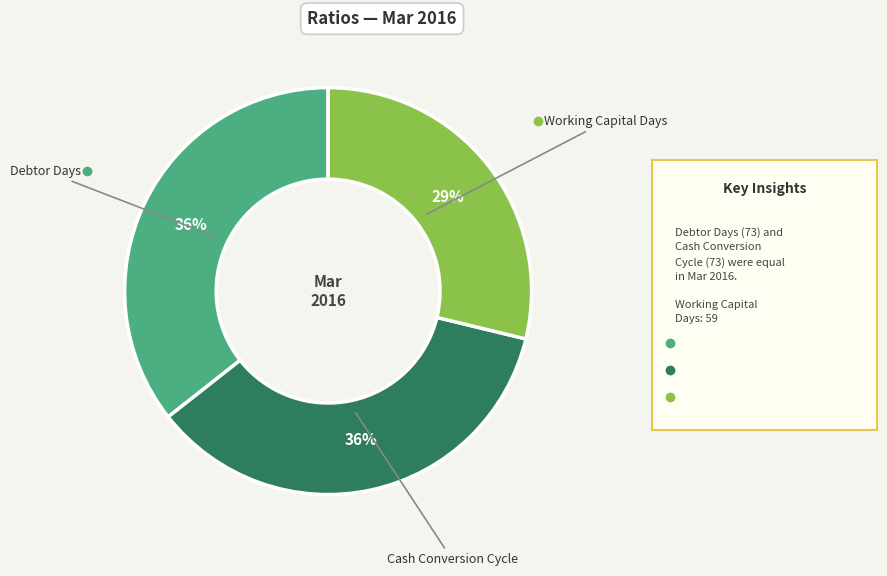

Is there a majority slice in this chart?

No